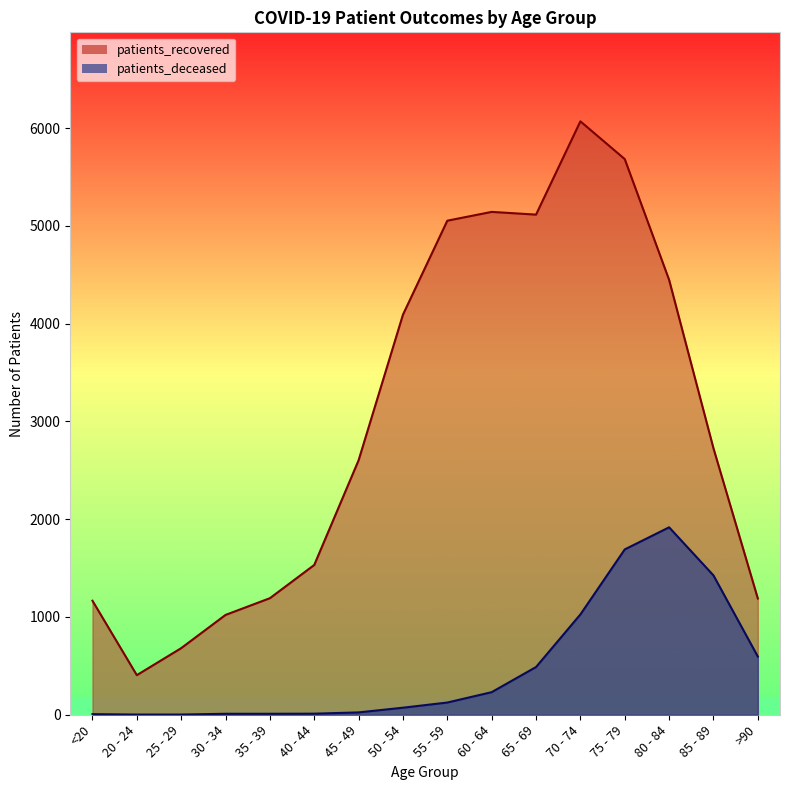

Which has a higher value, 45 - 49 or 70 - 74?

70 - 74